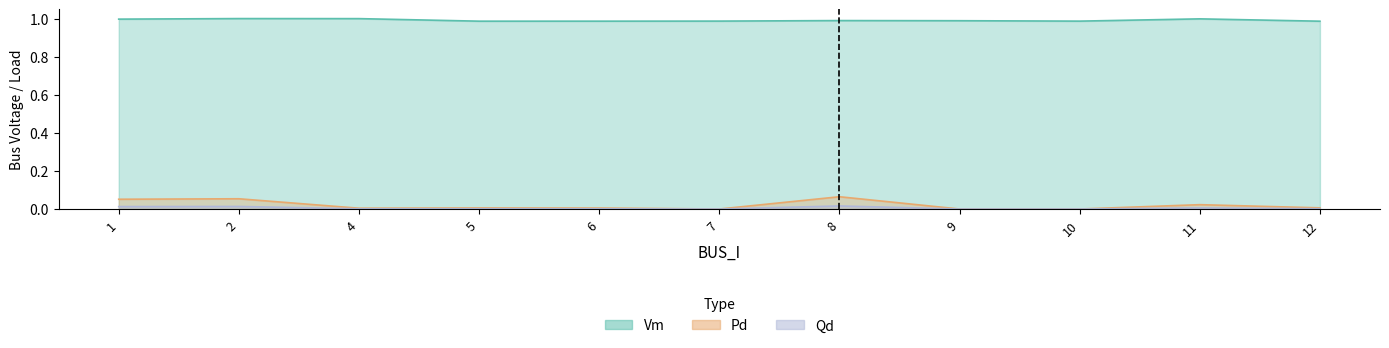

What is the approximate value of Vm at 8?

1.0